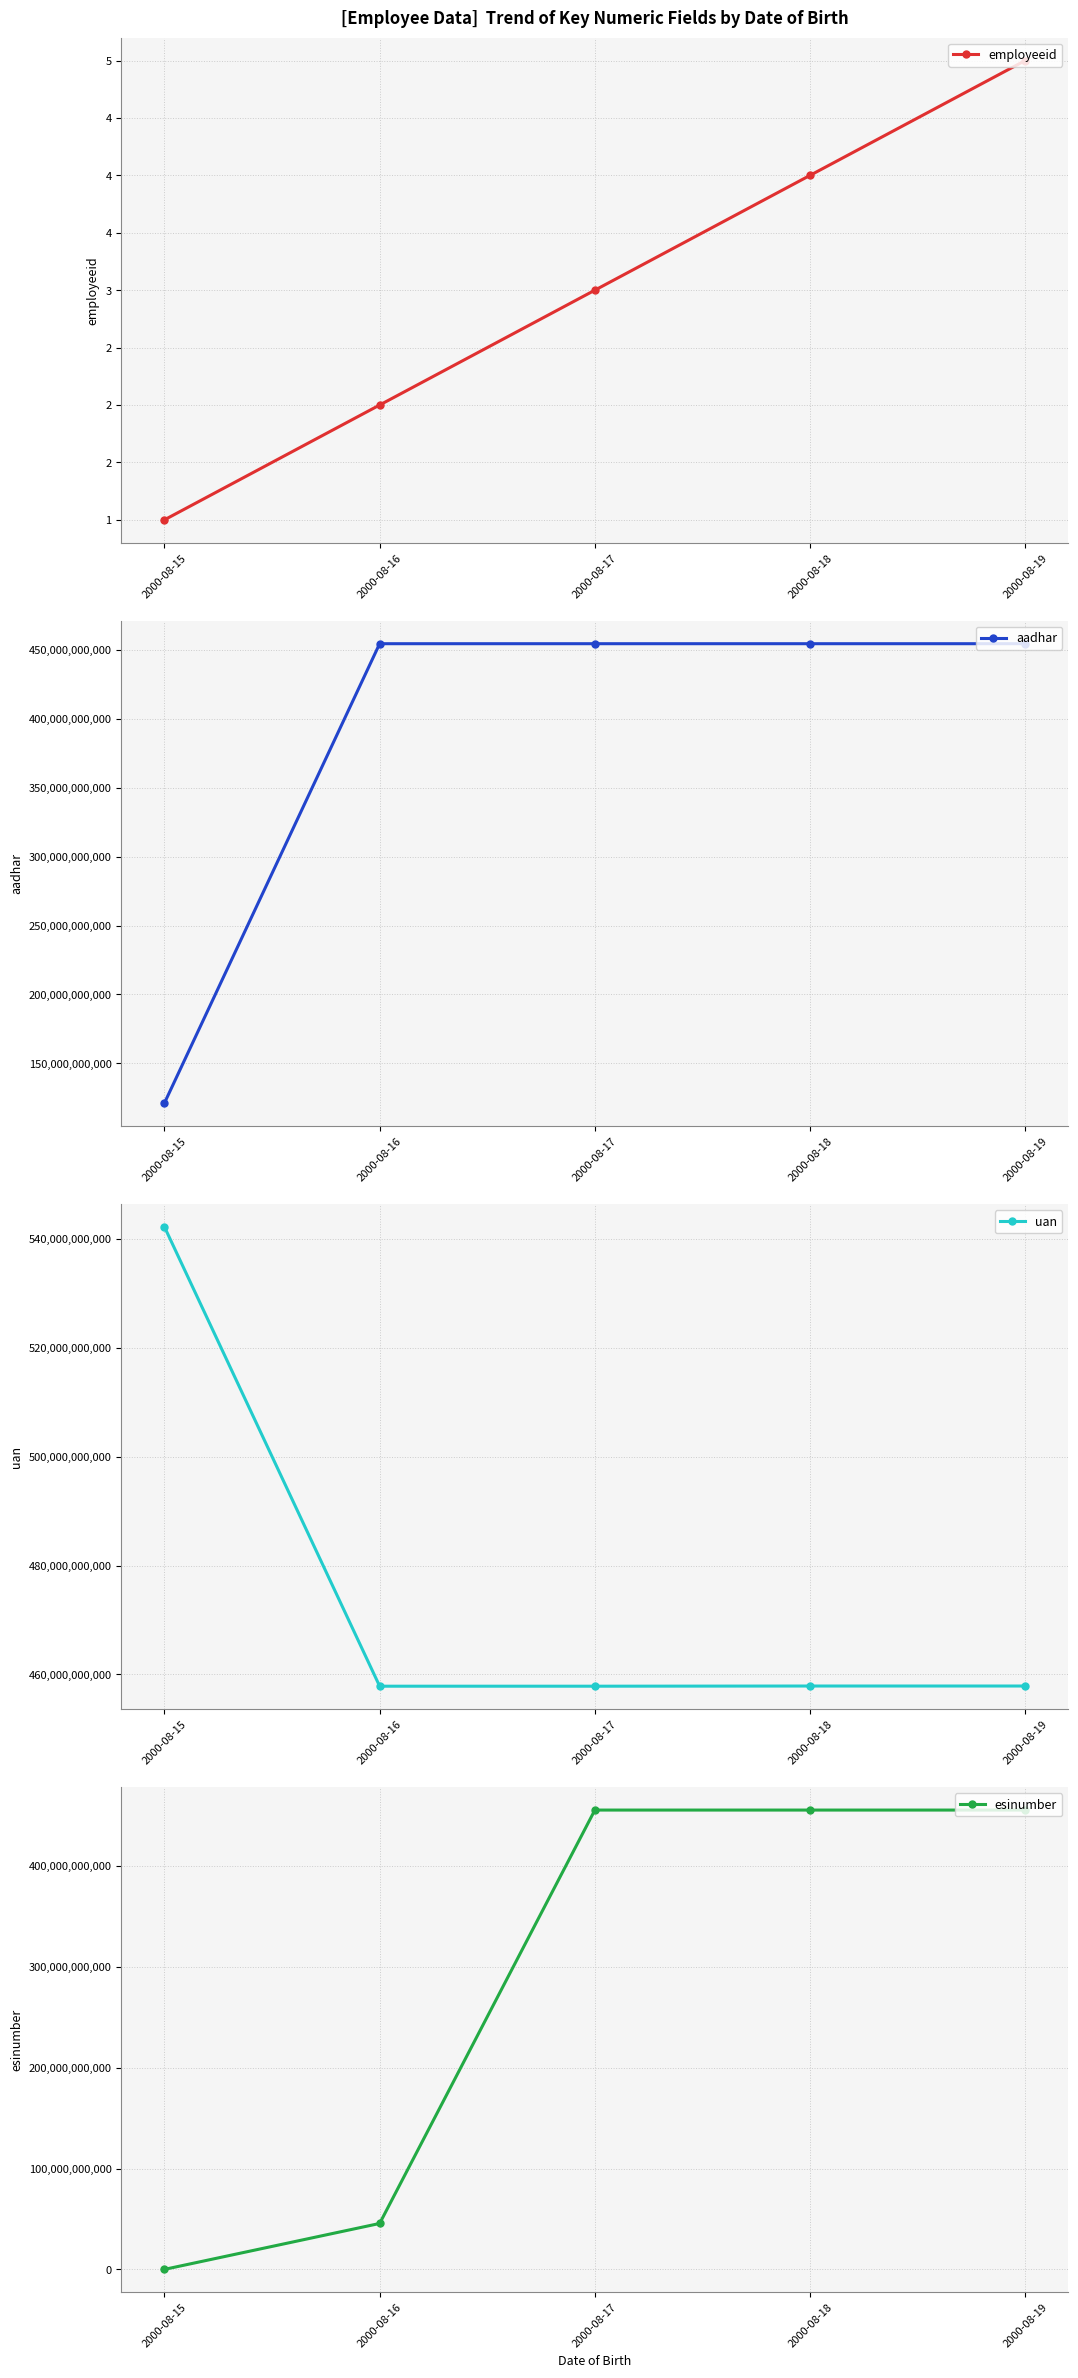

The employeeid series shows 3 at 2000-08-16. True or false?

False